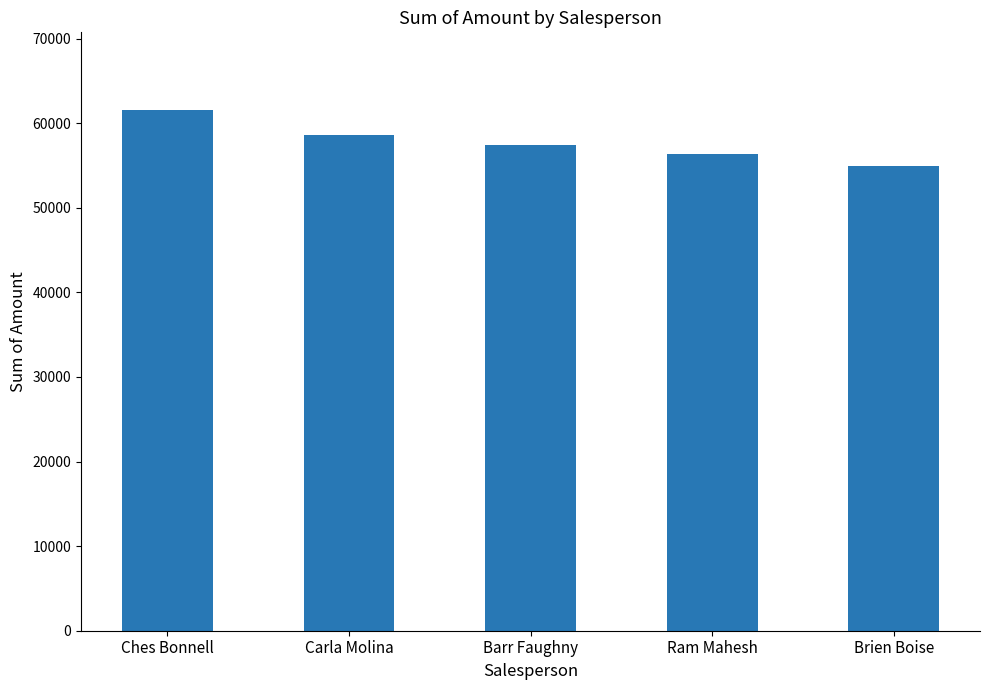

What is the maximum value shown in the chart?

61516